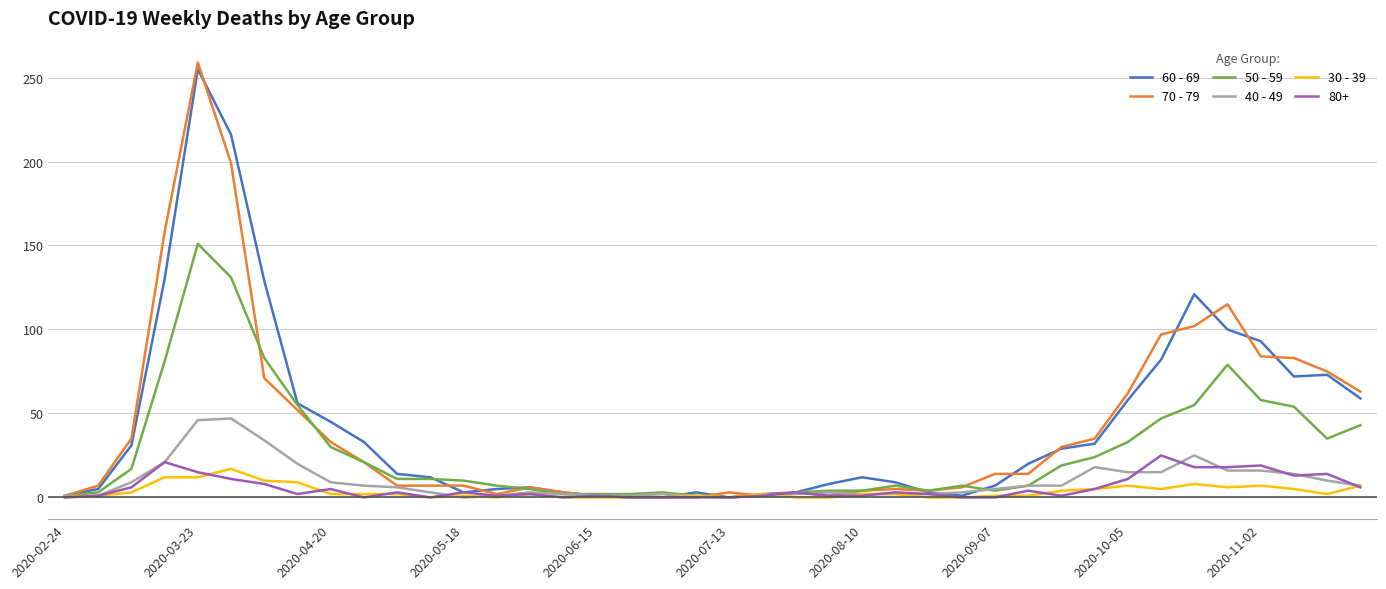

Which series has the widest spread of values?

70 - 79